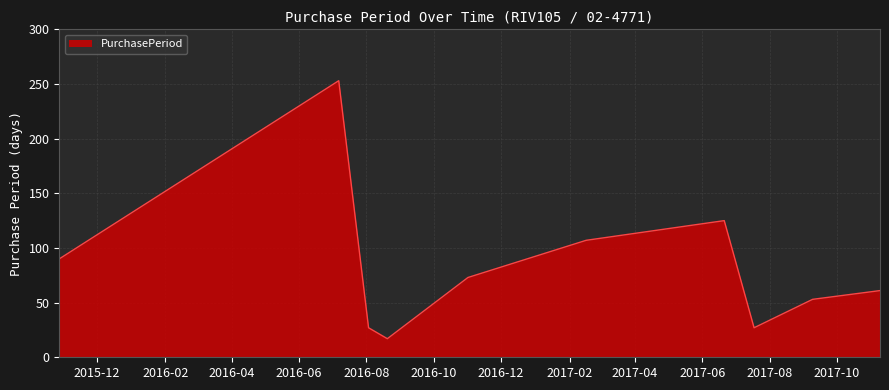

What is the difference between the maximum and minimum values?

236